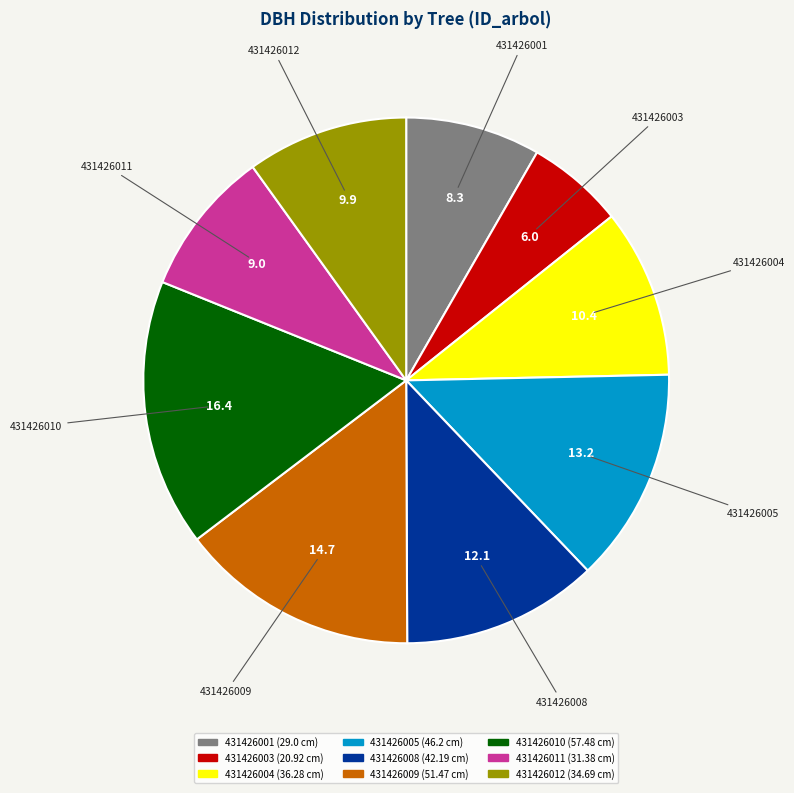

Approximately how many times larger is the value at 431426005 compared to 431426011?

1.5